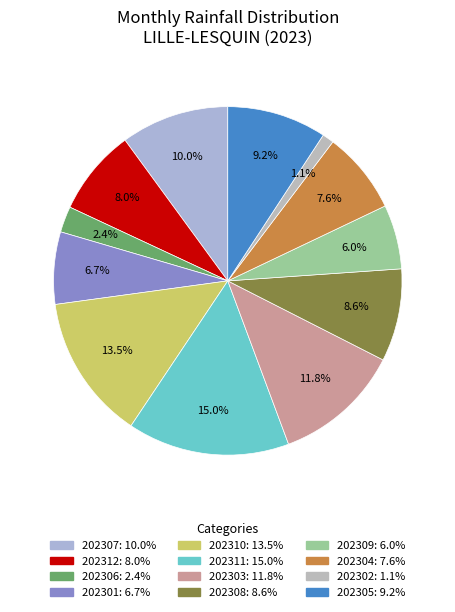

To the nearest percent, what is the difference between the 202307 and 202308 slice percentages?

1%